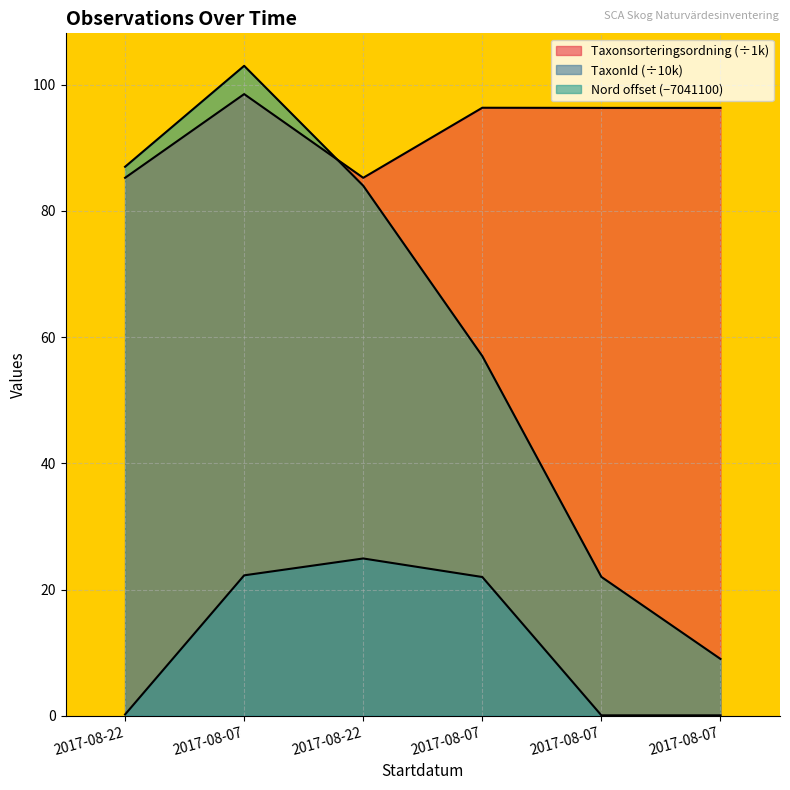

In TaxonId, how many points are higher than both neighbors (excluding endpoints)?

1